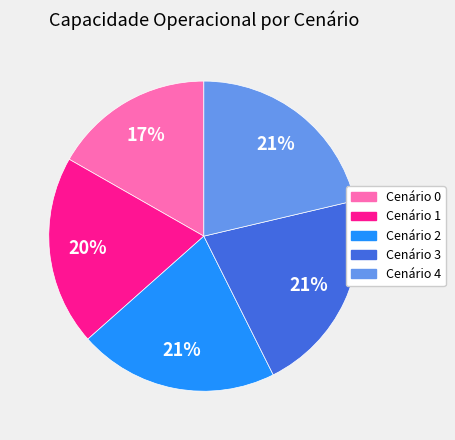

Does any single category account for the majority?

No